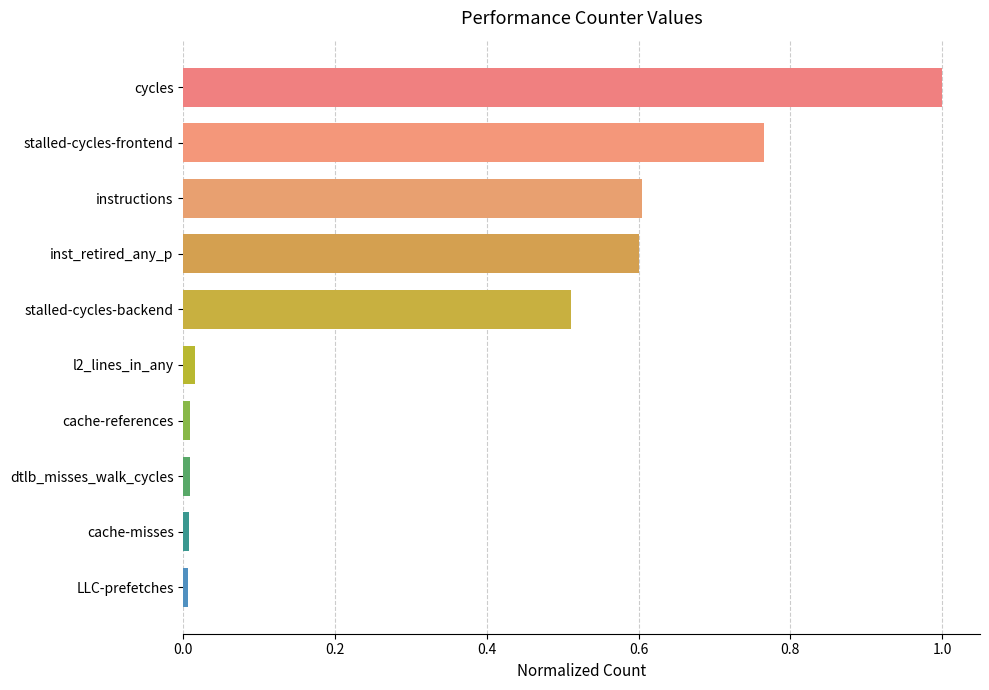

What is the label of the 3rd bar from the bottom?

dtlb_misses_walk_cycles